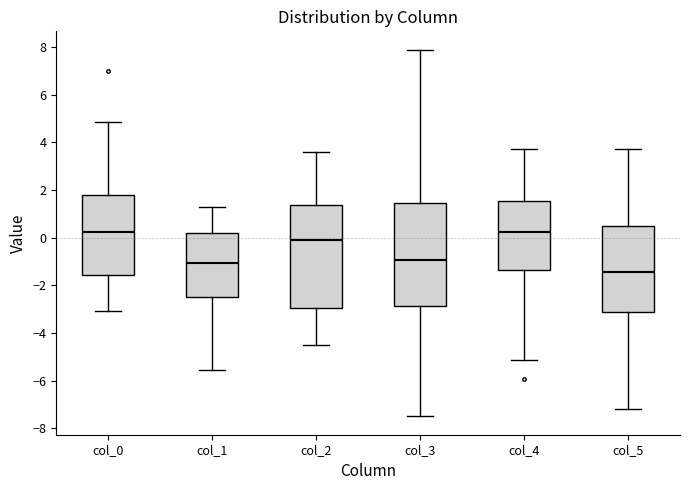

Where is the upper edge of the box for col_2 on the y-axis? The values are not printed on the chart, so give them approximately, as read against the axis.

1.4